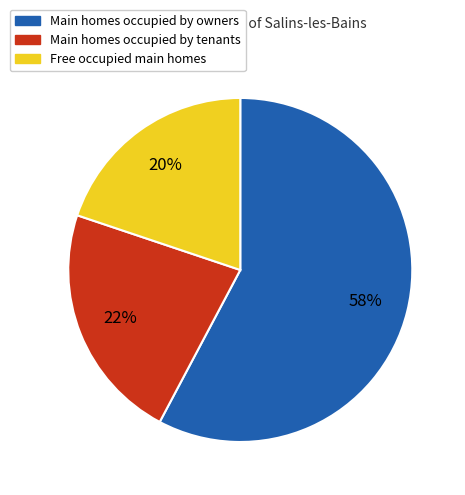

Count the number of slices in the pie.

3